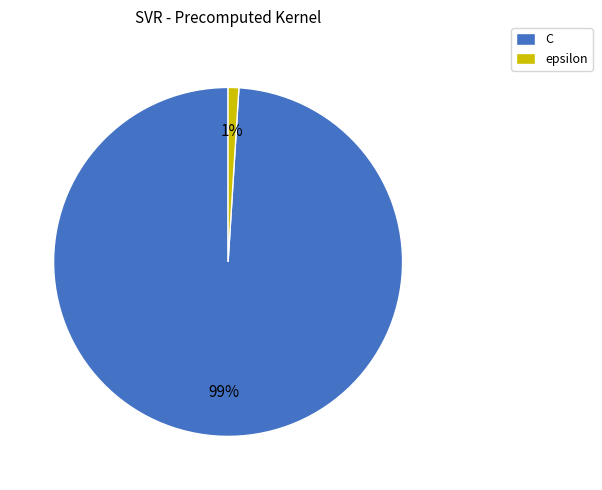

Which has a higher value, C or epsilon?

C